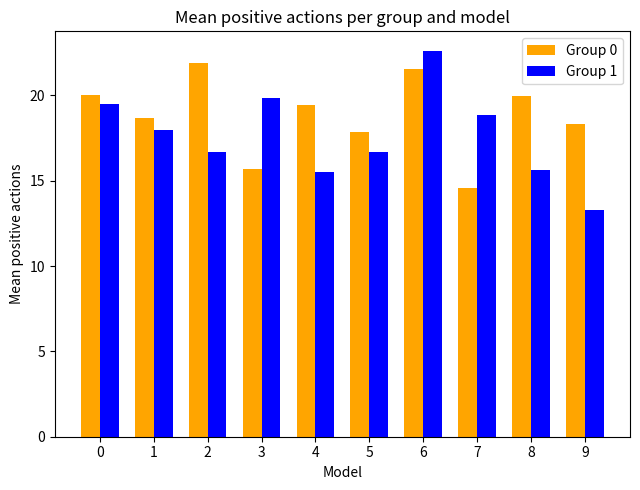

Which category has the highest value in the Group 1 series?

6